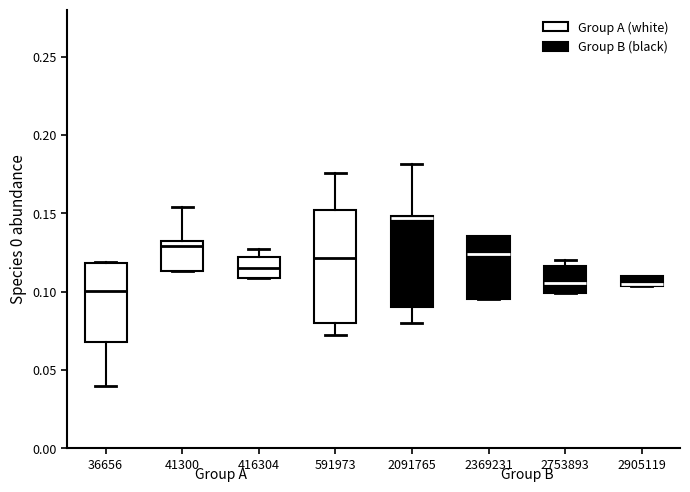

Which box is the tallest, from its lower edge to its upper edge?

591973